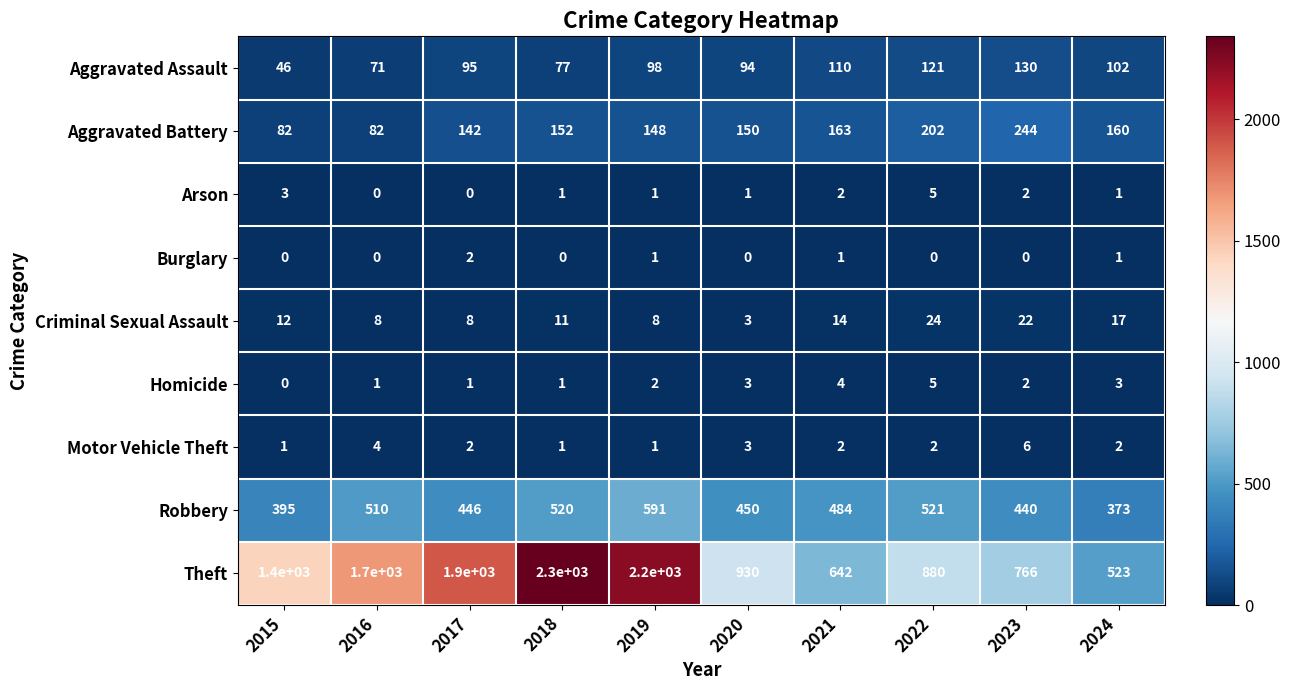

What is the sum of the Aggravated Assault values at 2021 and 2019?

208